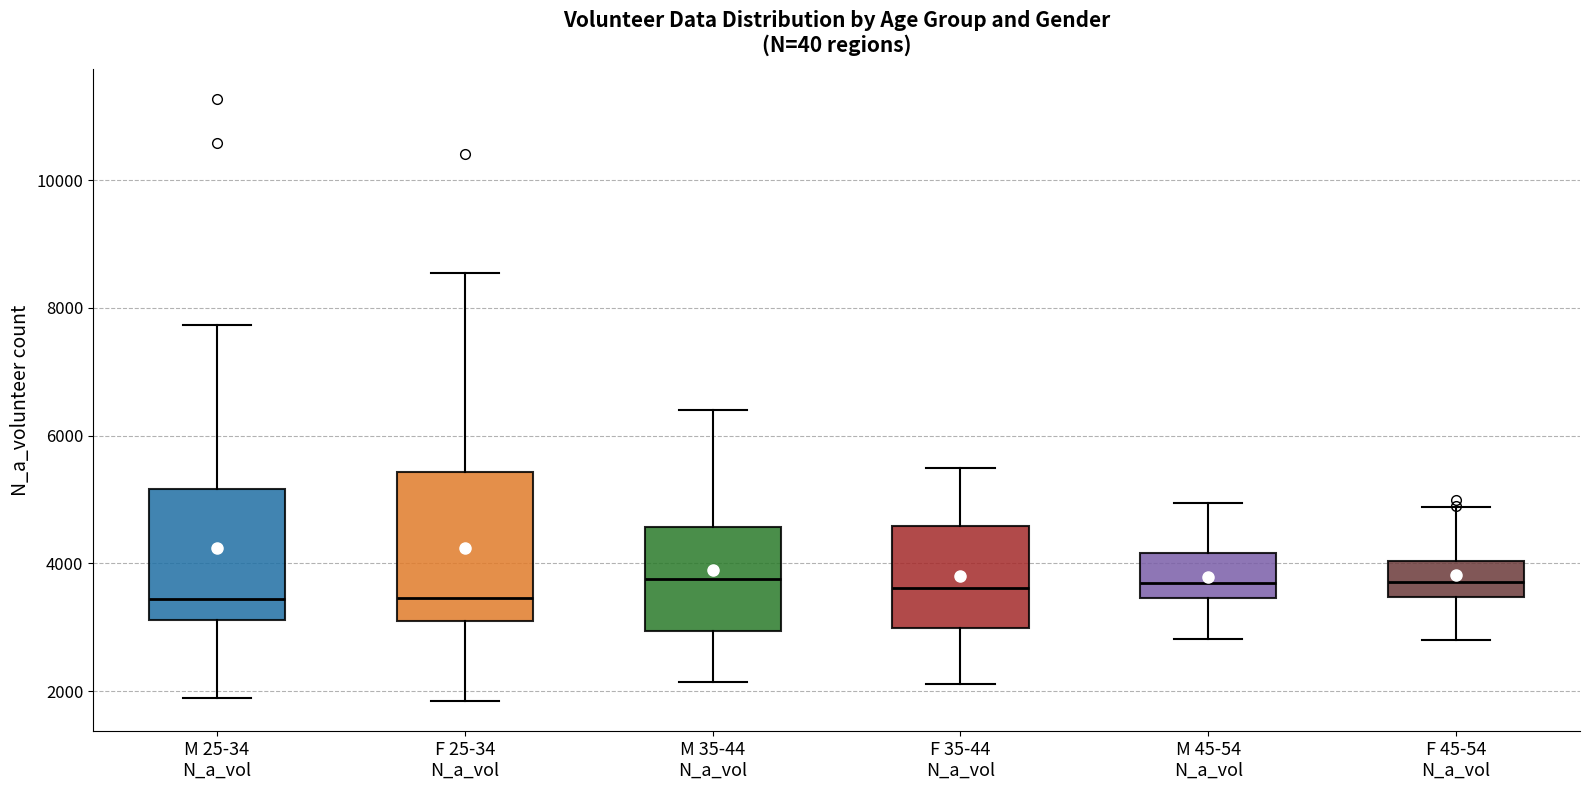

Reading left to right, transcribe this box plot: for each box, give where its median line is, the range the box spans, and where its two whiskers end, as read against the y-axis. The values are not printed on the chart, so give them approximately, as read against the axis.

M 25-34 N_a_vol: median 3400, box 3200 to 5200, whiskers 1800 to 7800
F 25-34 N_a_vol: median 3400, box 3000 to 5400, whiskers 1800 to 8600
M 35-44 N_a_vol: median 3800, box 3000 to 4600, whiskers 2200 to 6400
F 35-44 N_a_vol: median 3600, box 3000 to 4600, whiskers 2200 to 5400
M 45-54 N_a_vol: median 3600, box 3400 to 4200, whiskers 2800 to 5000
F 45-54 N_a_vol: median 3800, box 3400 to 4000, whiskers 2800 to 4800